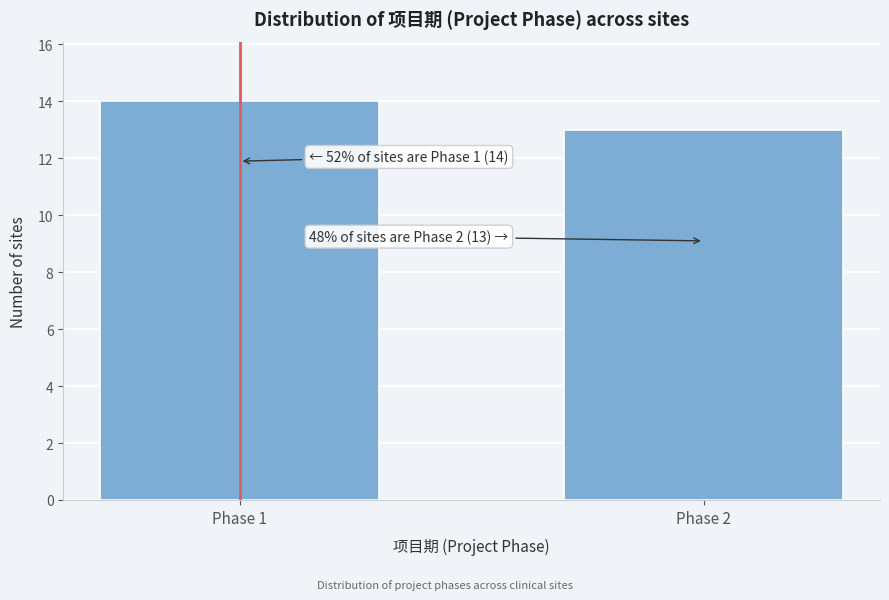

Reading left to right, transcribe all the data shown in this chart.

Phase 1=14	Phase 2=13